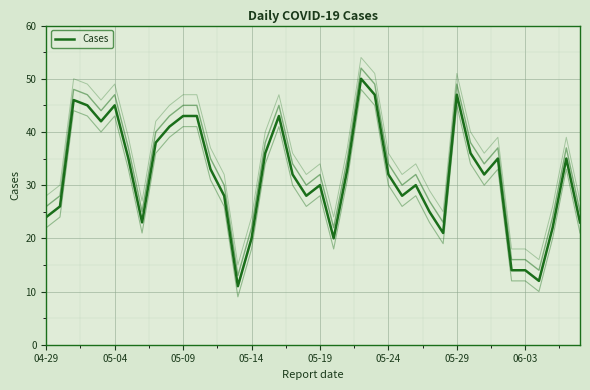

The value at 18 is 32. True or false?

True